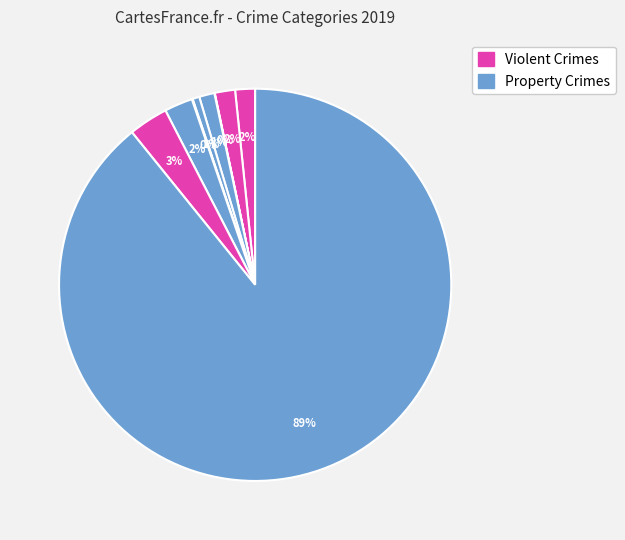

Count the number of slices in the pie.

9